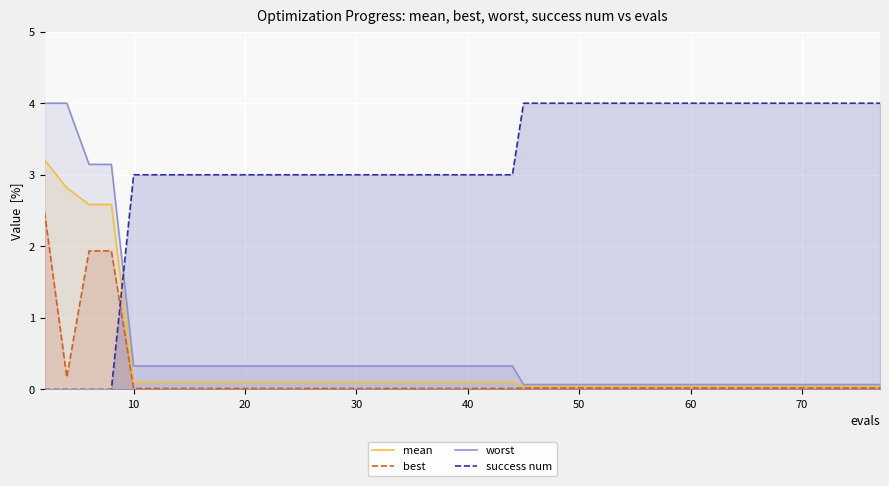

How many data points in success num are above 3?

18